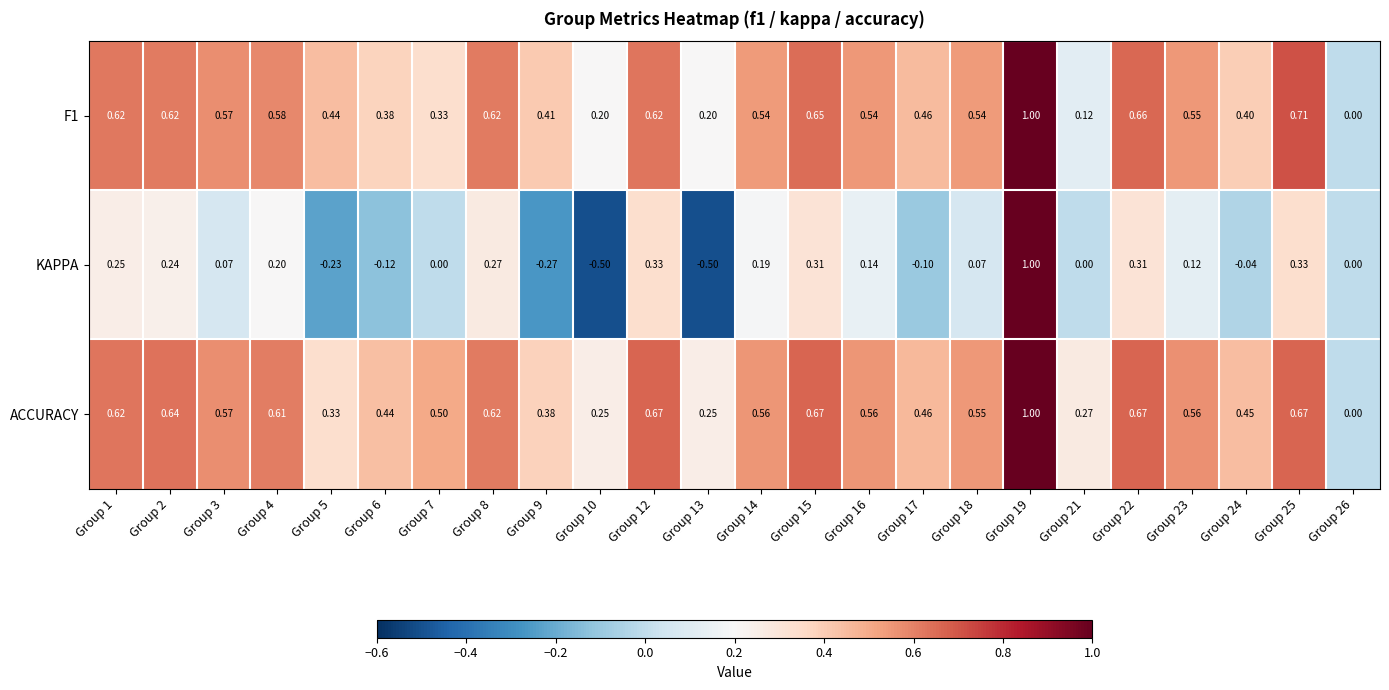

Which series has the widest spread of values?

KAPPA